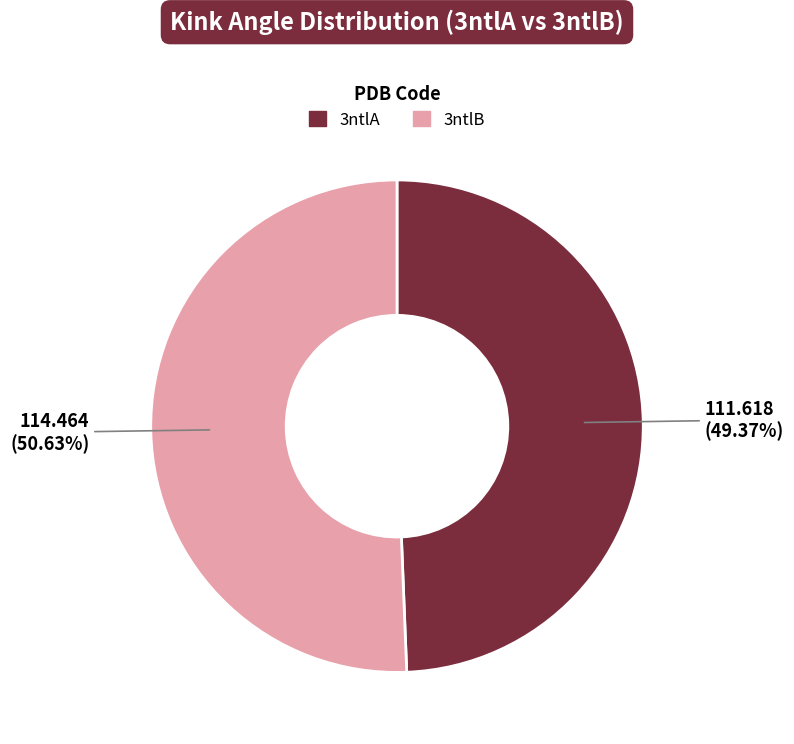

Is there a majority slice in this chart?

Yes